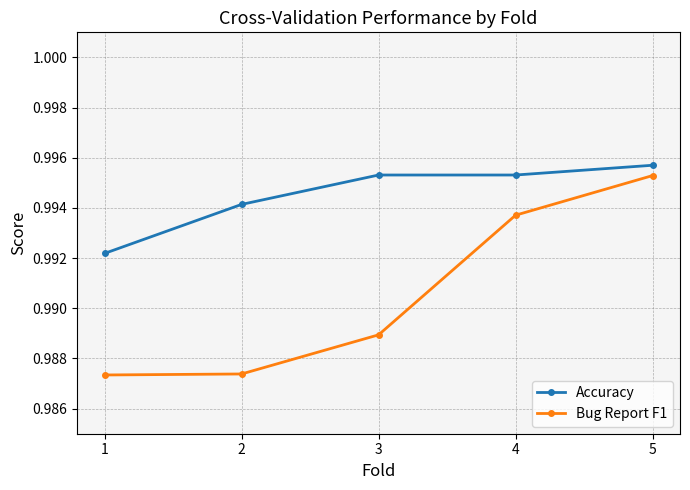

What is the sum of all Accuracy values?

5.0